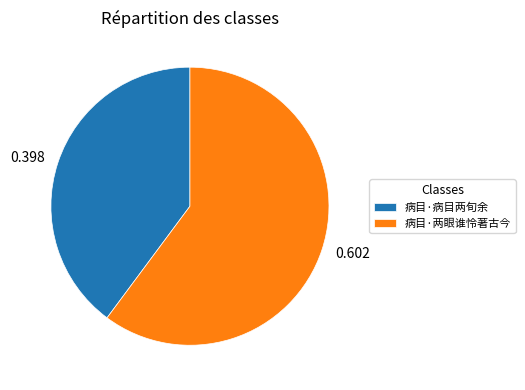

Which slice is the largest?

病目·两眼谁怜著古今